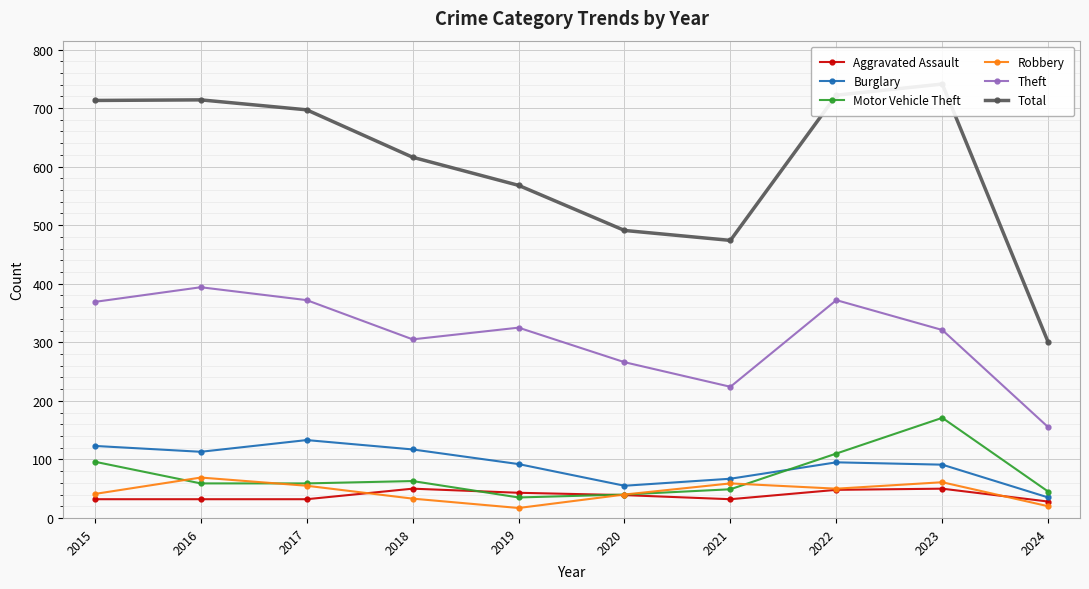

At which category does the chart reach its minimum across all series?

2019